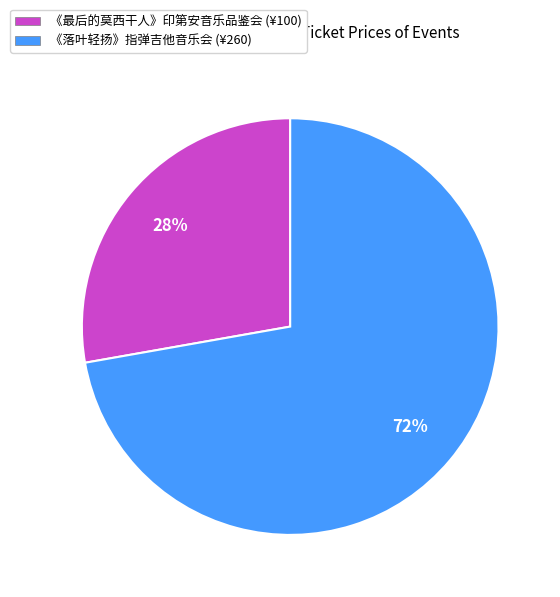

What percentage is the 《落叶轻扬》指弹吉他音乐会 (¥260) slice, to the nearest percent?

72%